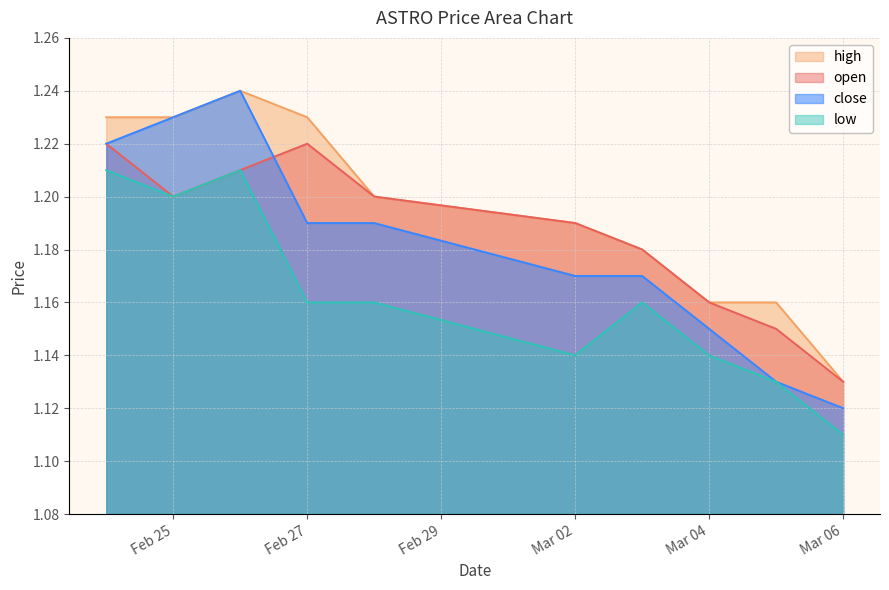

The value of high at Mar 04 is 1.8. True or false?

False